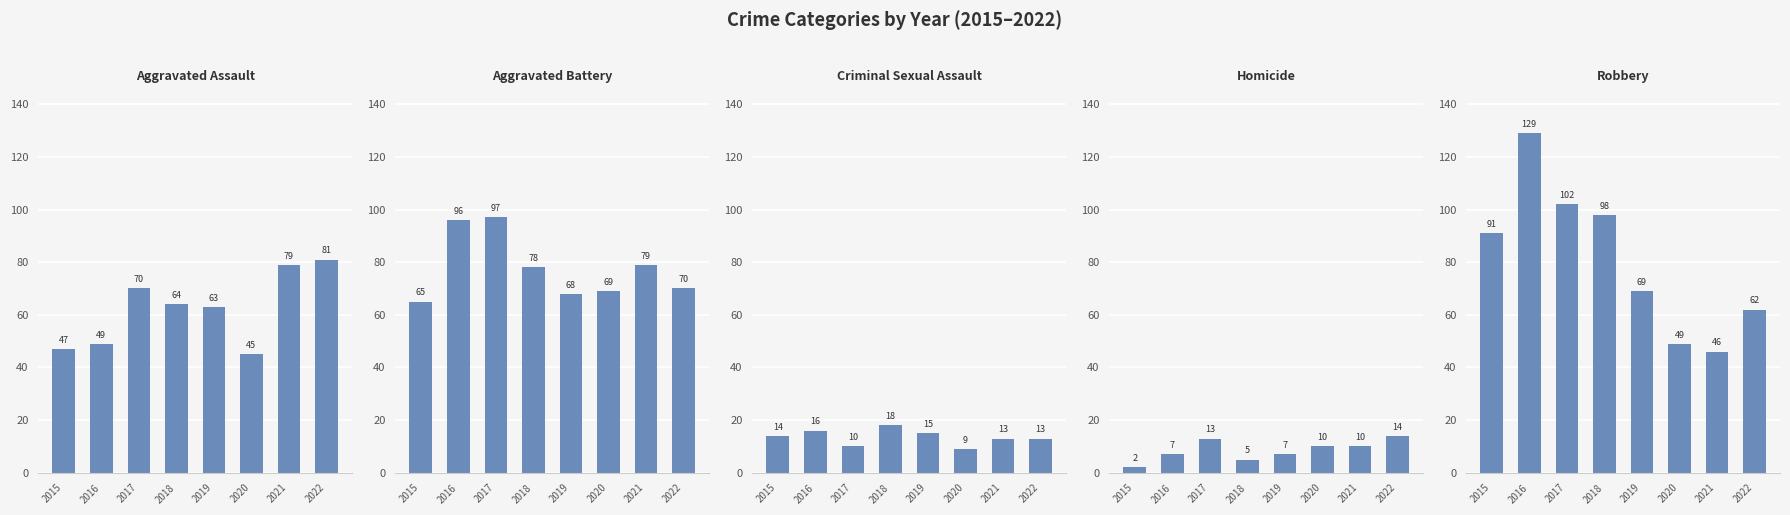

What is the spread (max minus min) of values at 2020?

60